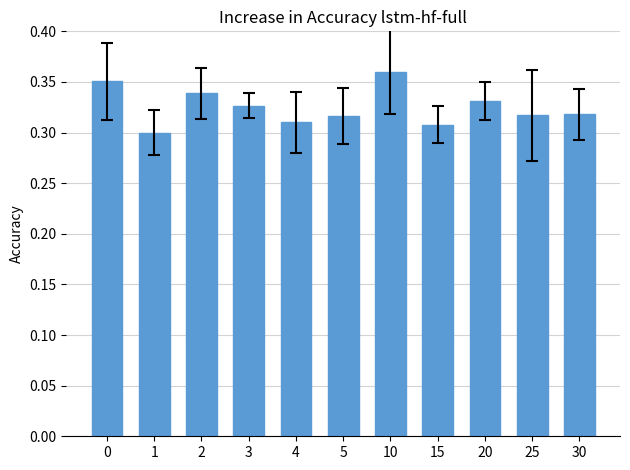

How many bars are there in total?

11